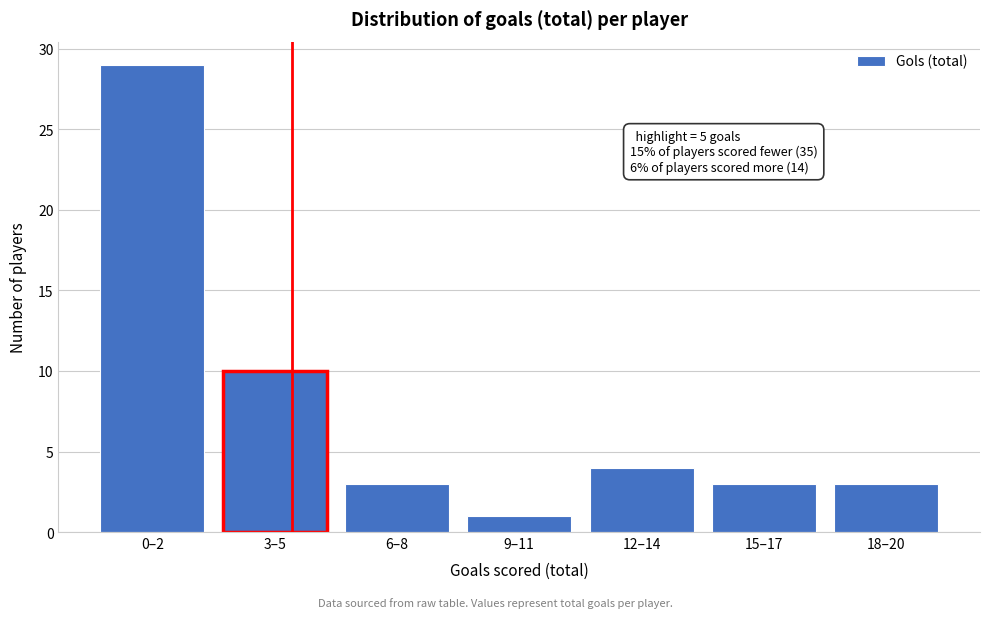

Reading left to right, list all the values displayed in this chart.

29	10	3	1	4	3	3